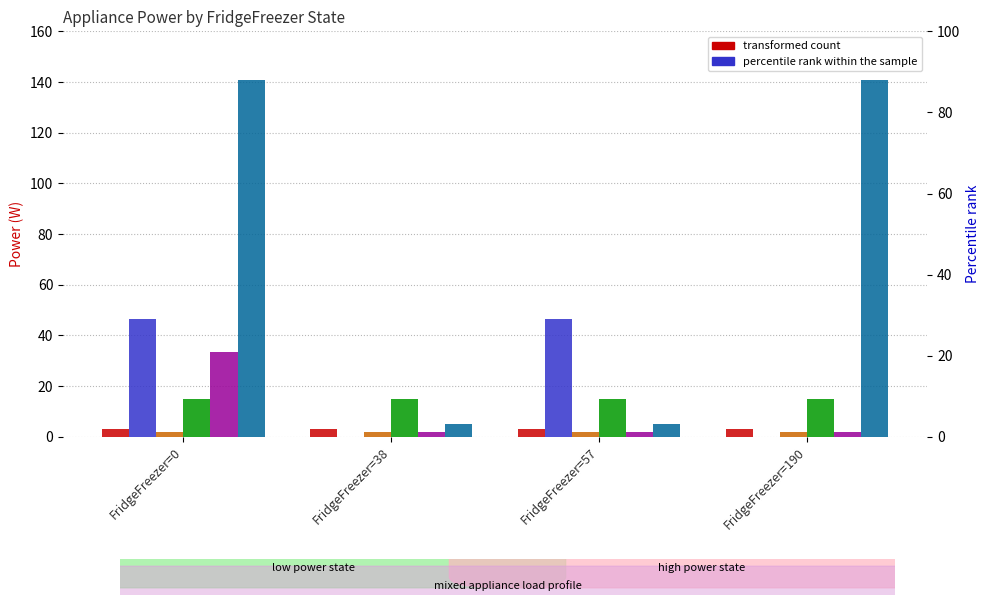

At which label does TVReceiver reach its minimum?

FridgeFreezer=0